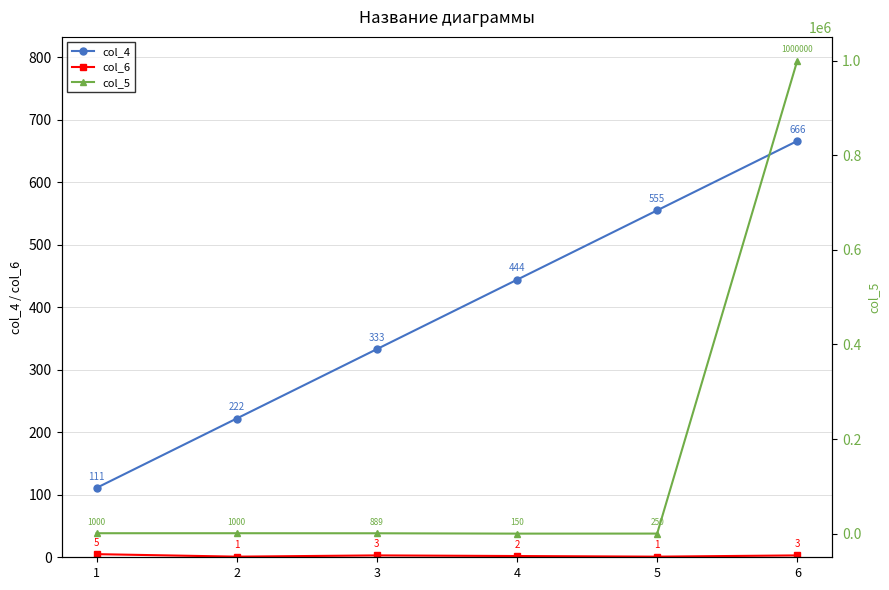

True or false: col_4 and col_5 intersect in this chart.

True